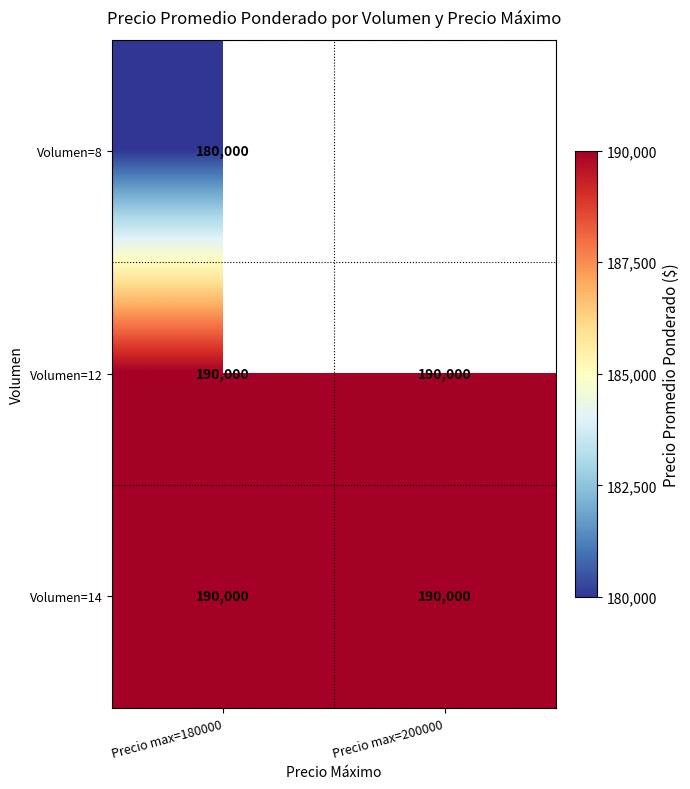

What is the lowest value of the Volumen=12 series?

190000